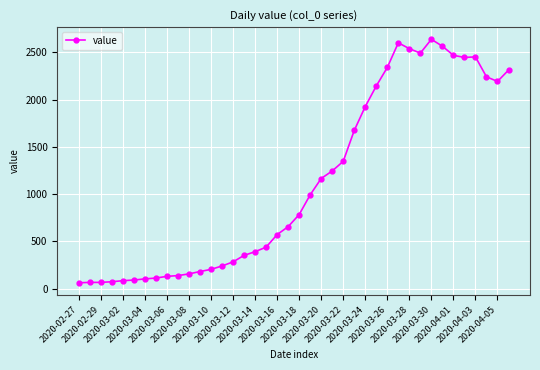

What is the maximum value shown in the chart?

2639